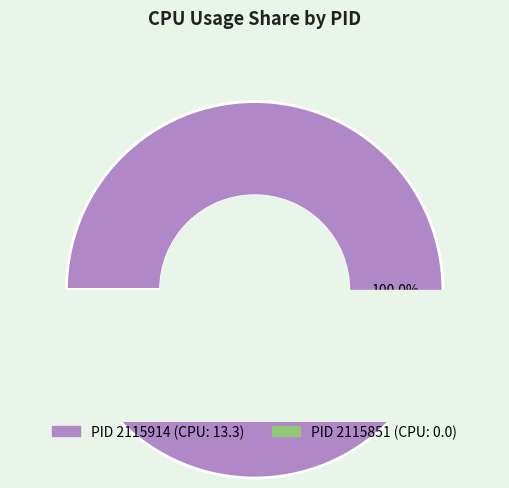

How many segments does this pie chart have?

2